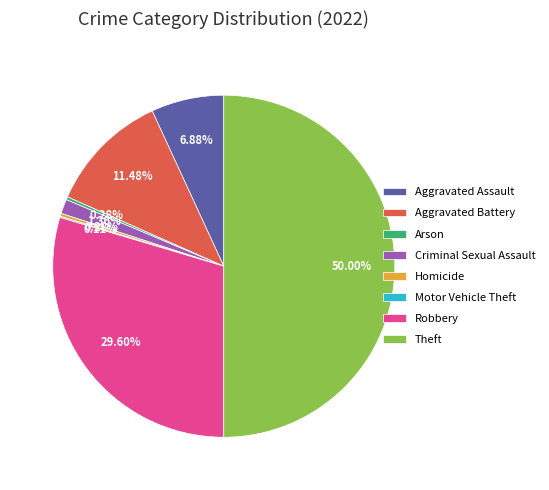

The Robbery slice represents 30% of the pie. True or false?

True